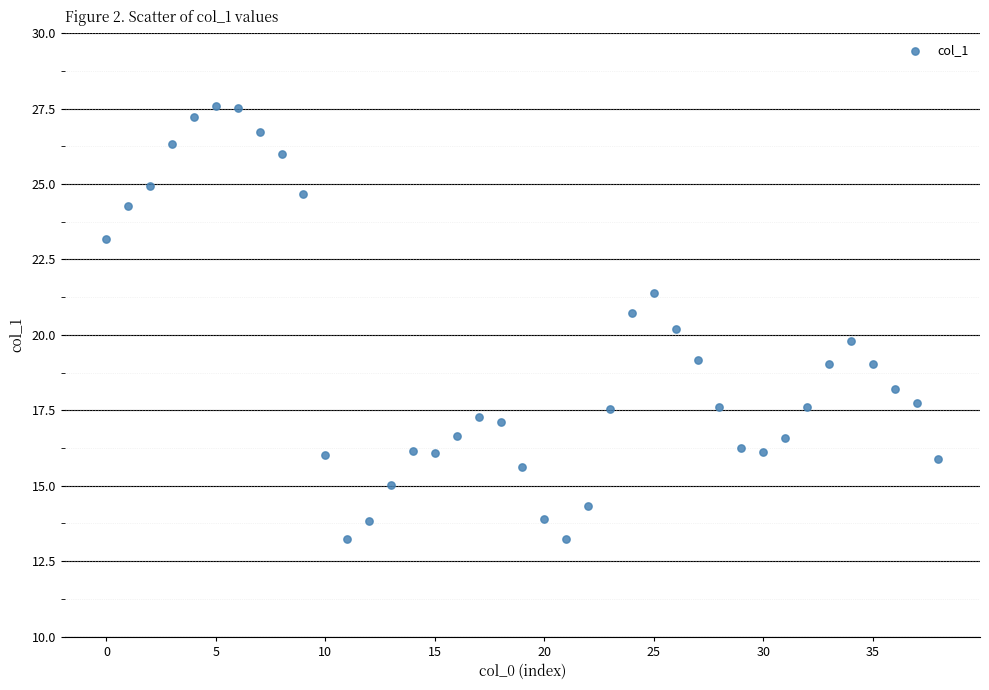

What is the range of Y values (max minus min)?

14.4